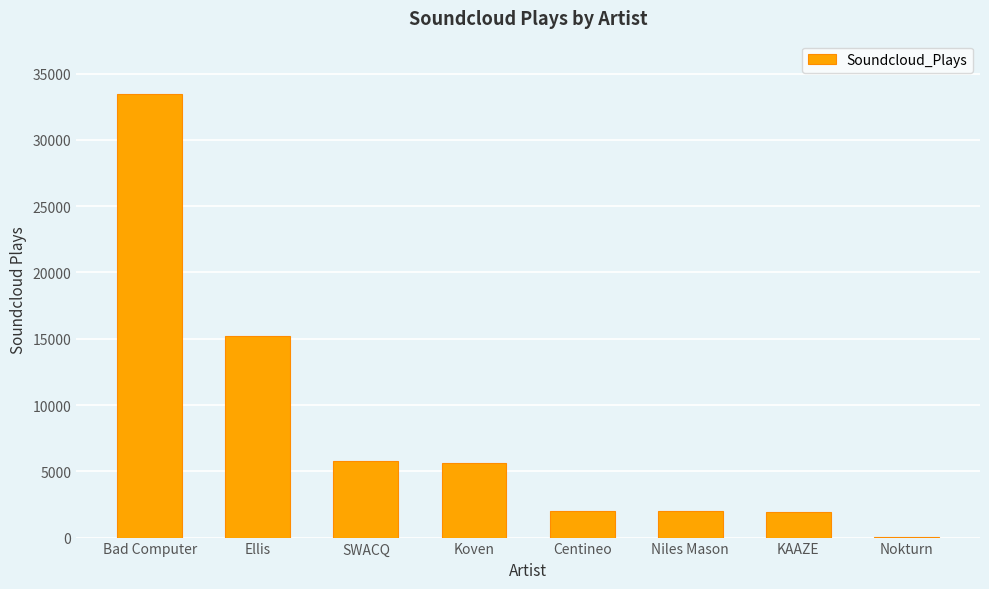

Is it true that the value at Bad Computer is 51618?

False